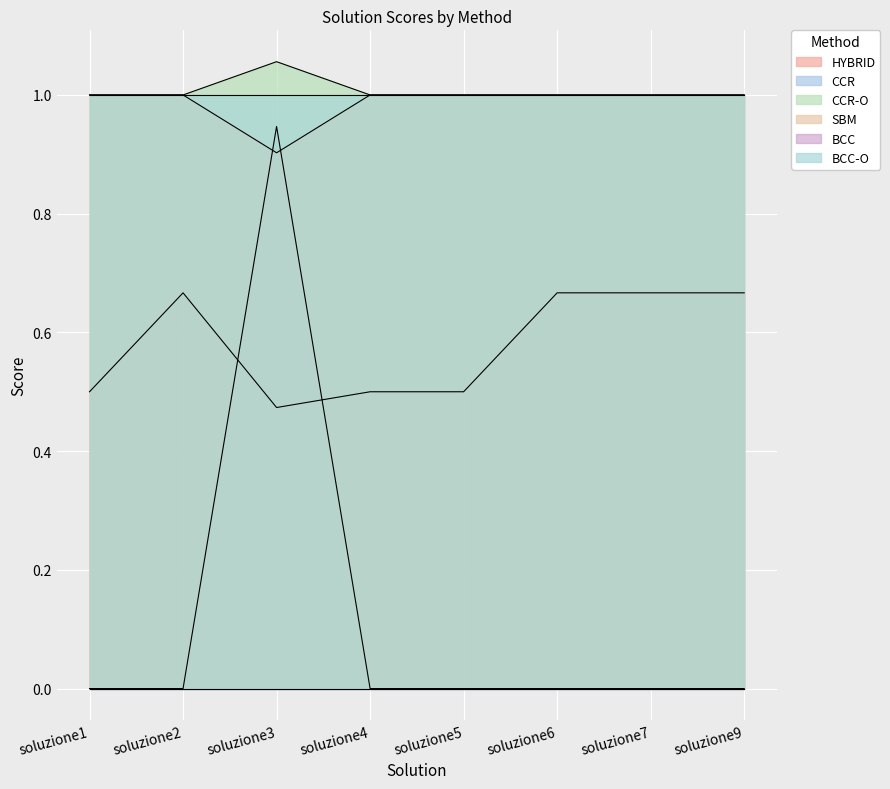

What is the total value across all series at soluzione7?

2.7